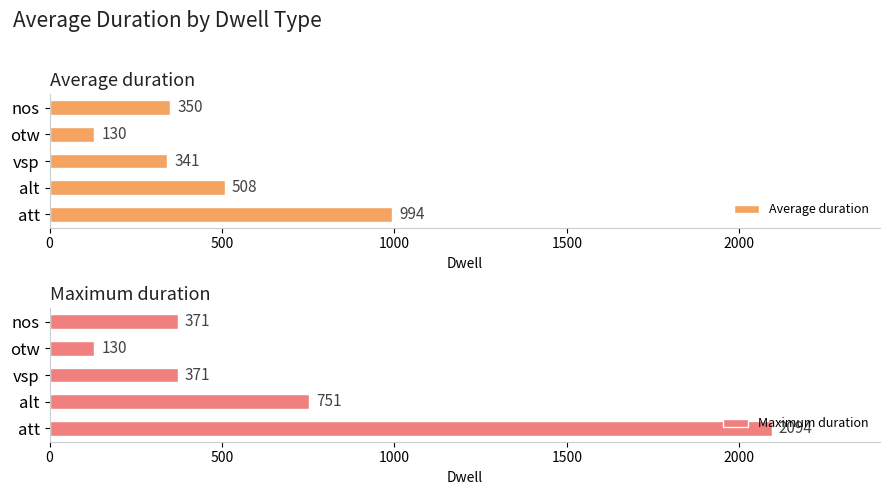

Where is Average duration nearest to the value 562?

alt